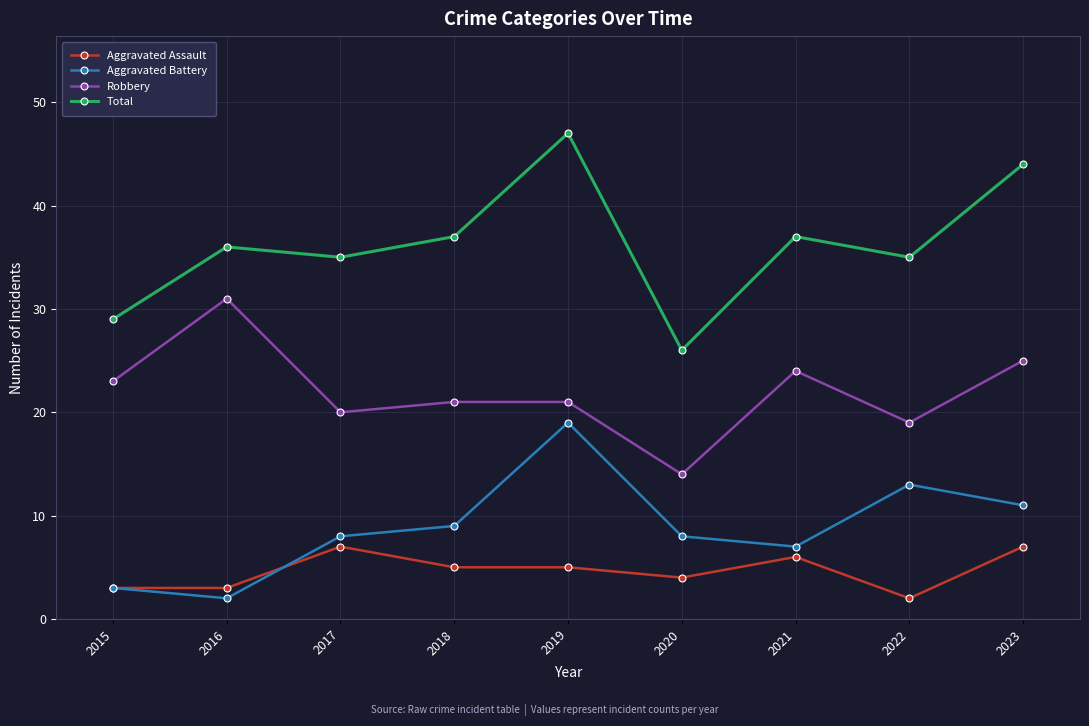

How many distinct data groups are displayed?

4